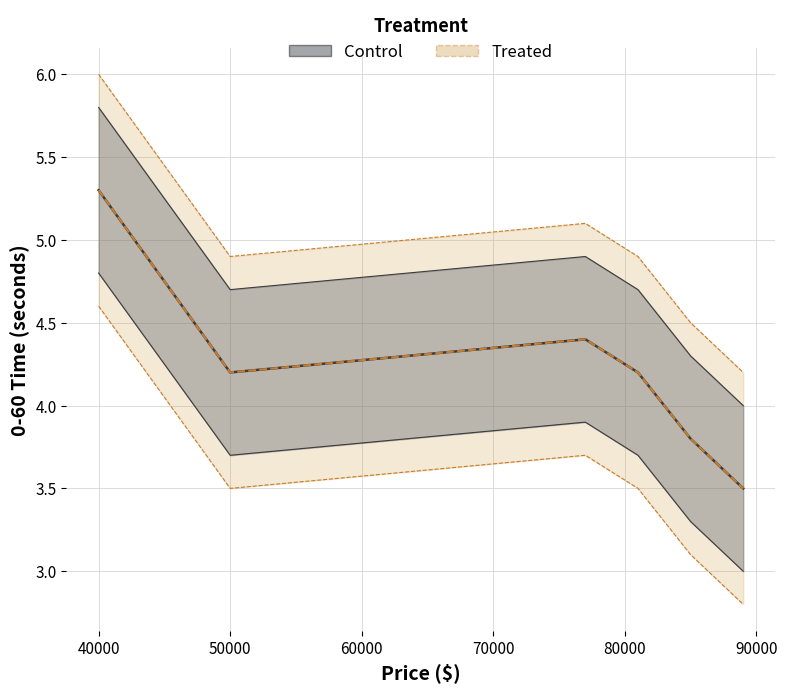

True or false: Treated and Control cross at least once.

False